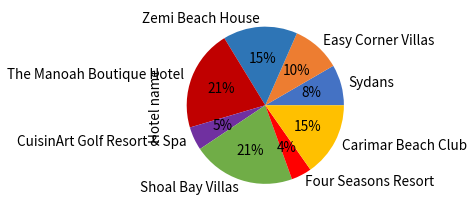

Does any single category account for the majority?

No